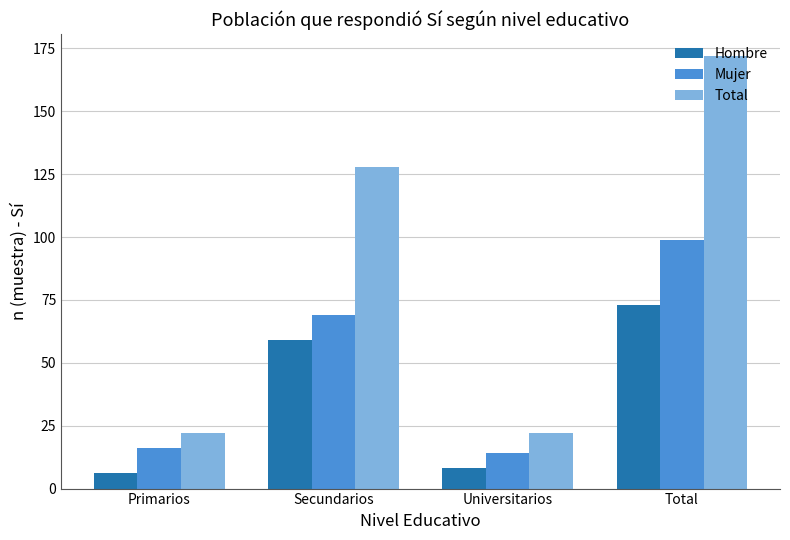

What is the difference between the highest and lowest values at Universitarios?

14